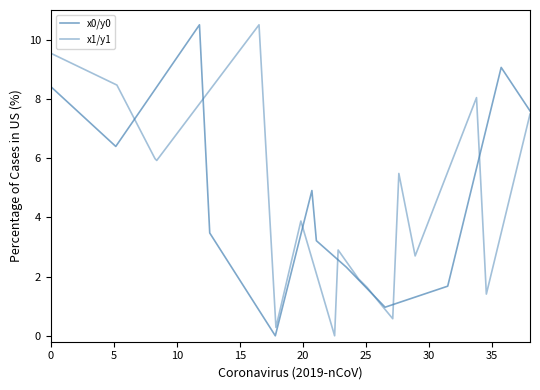

List the series in order of their overall mean, lowest first.

x1/y1, x0/y0